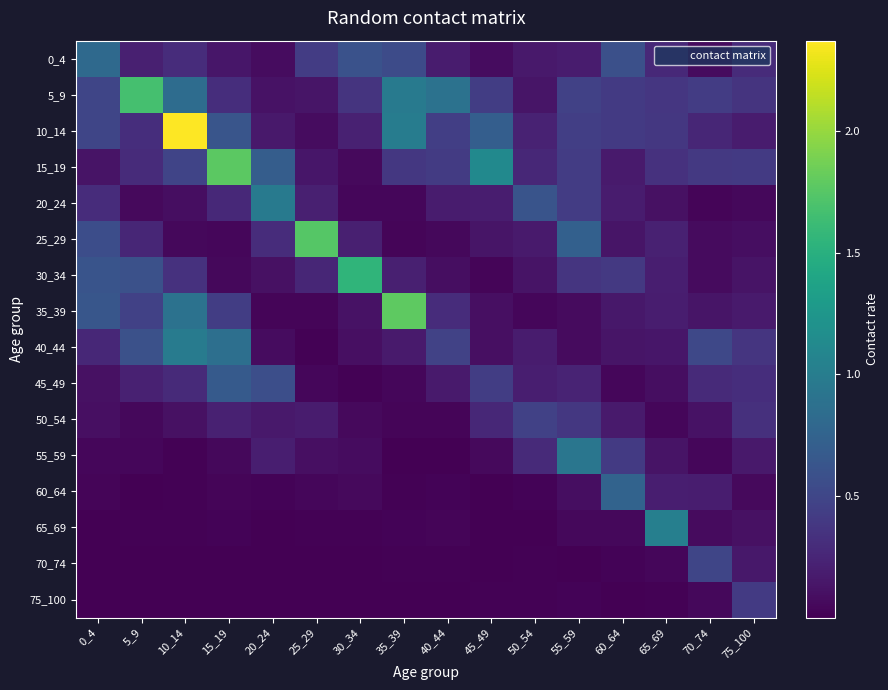

Rank the series by their maximum value, from lowest to highest.

75_100, 50_54, 70_74, 45_49, 60_64, 0_4, 55_59, 20_24, 40_44, 65_69, 30_34, 5_9, 25_29, 15_19, 35_39, 10_14